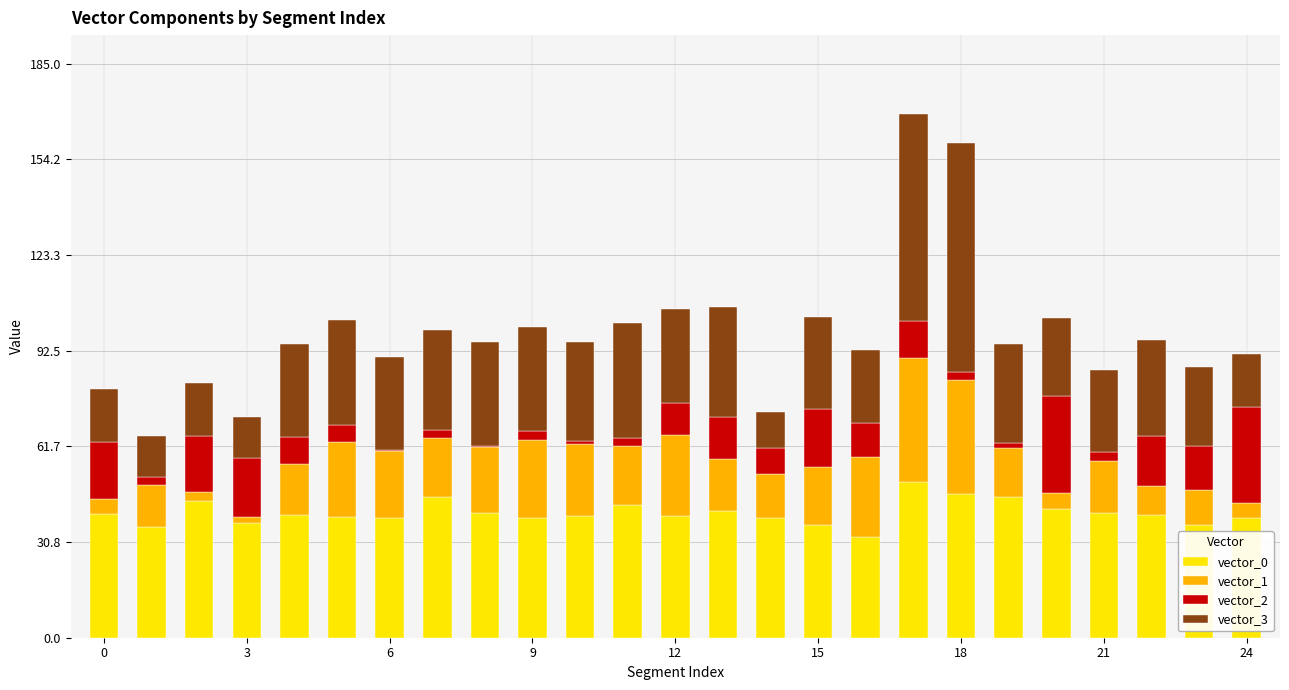

Does the chart contain stacked bars?

Yes